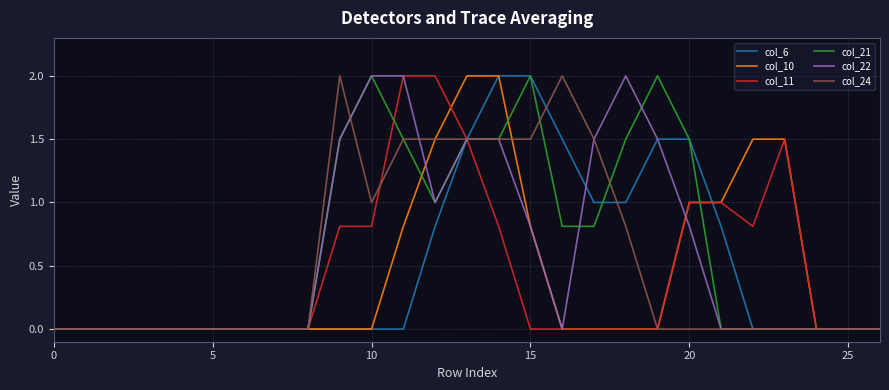

What is the greatest value displayed?

2.0